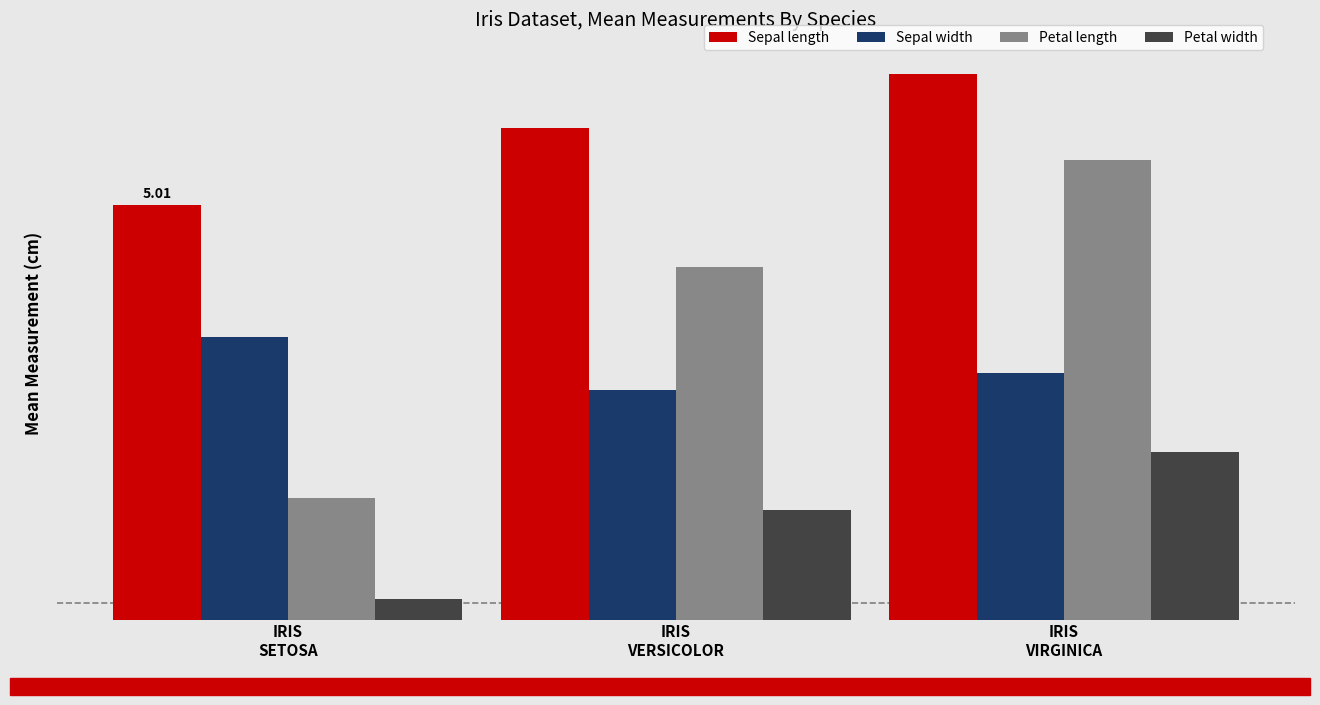

What is the approximate value of Sepal width at IRIS
SETOSA?

3.4